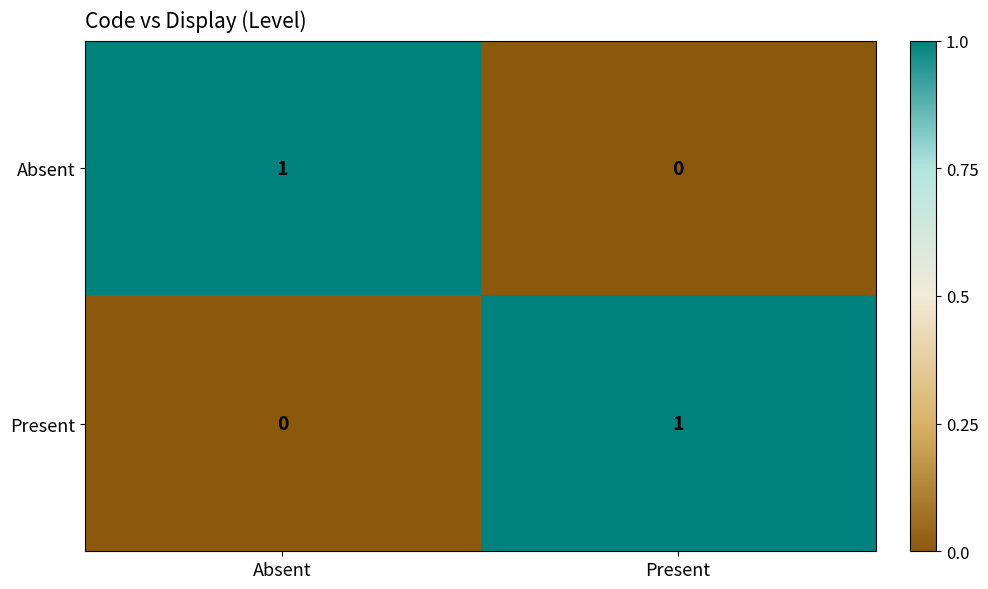

Which category has the highest value in the Absent series?

Absent